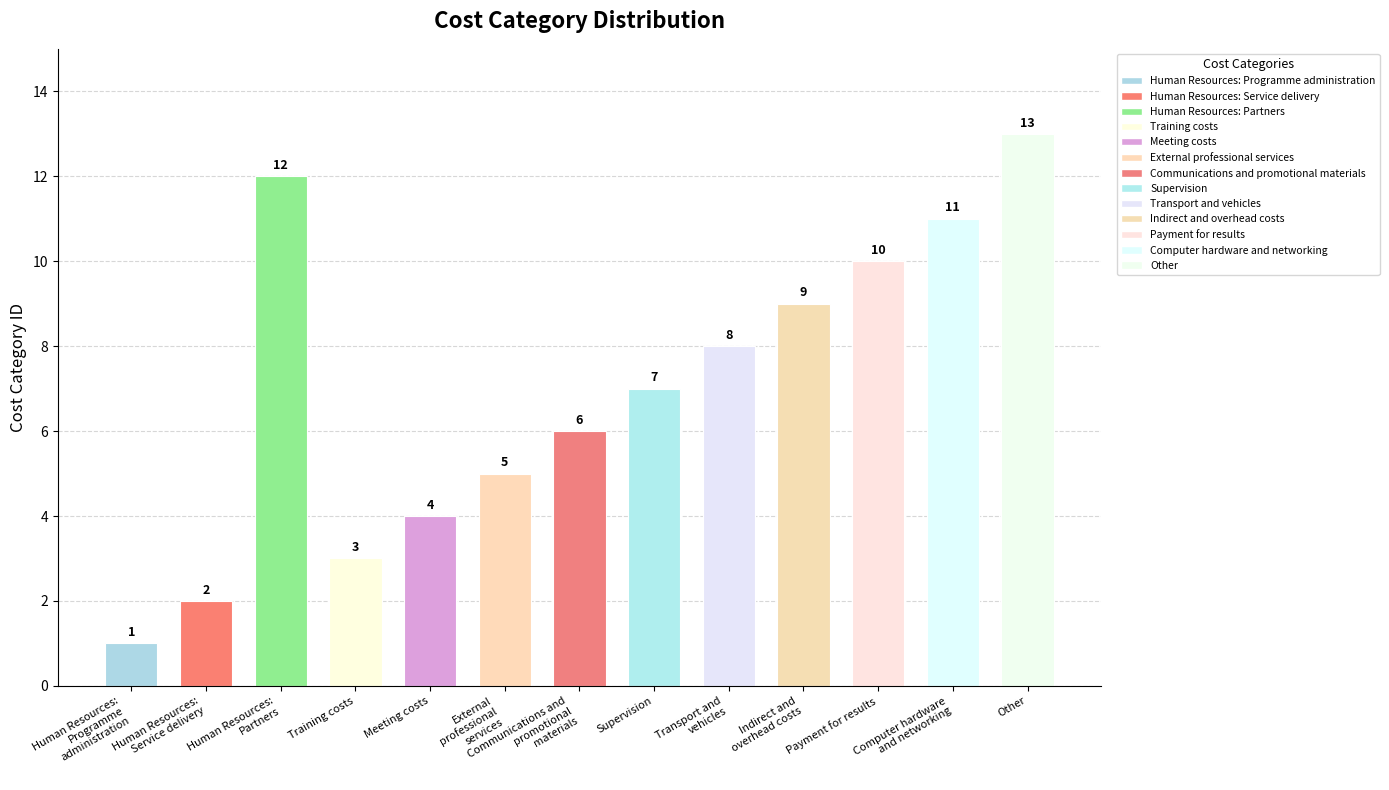

Which label corresponds to the largest value in the chart?

Other